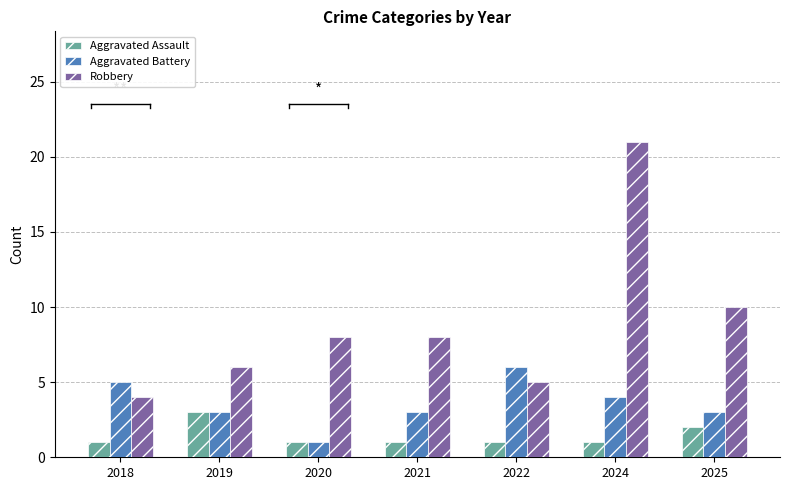

The value of Robbery at 2025 is 10. True or false?

True